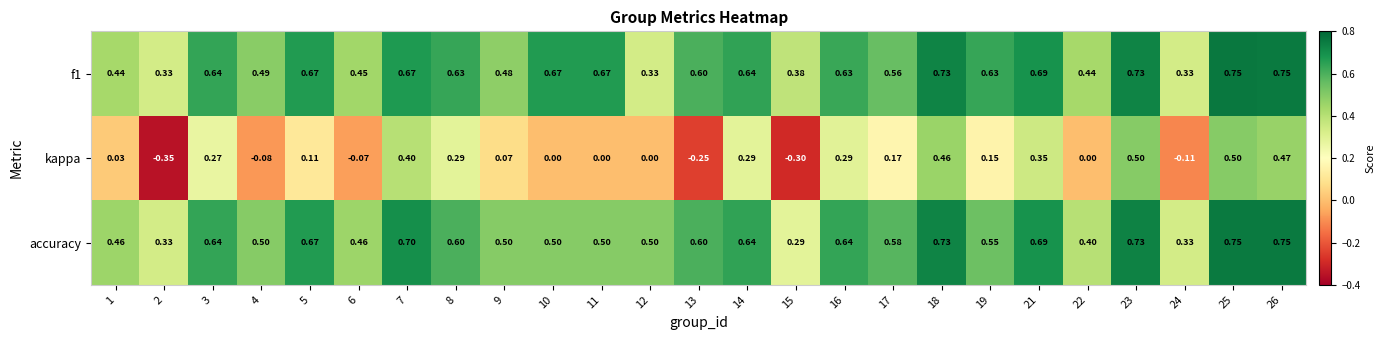

Which series has the largest range (max minus min)?

kappa